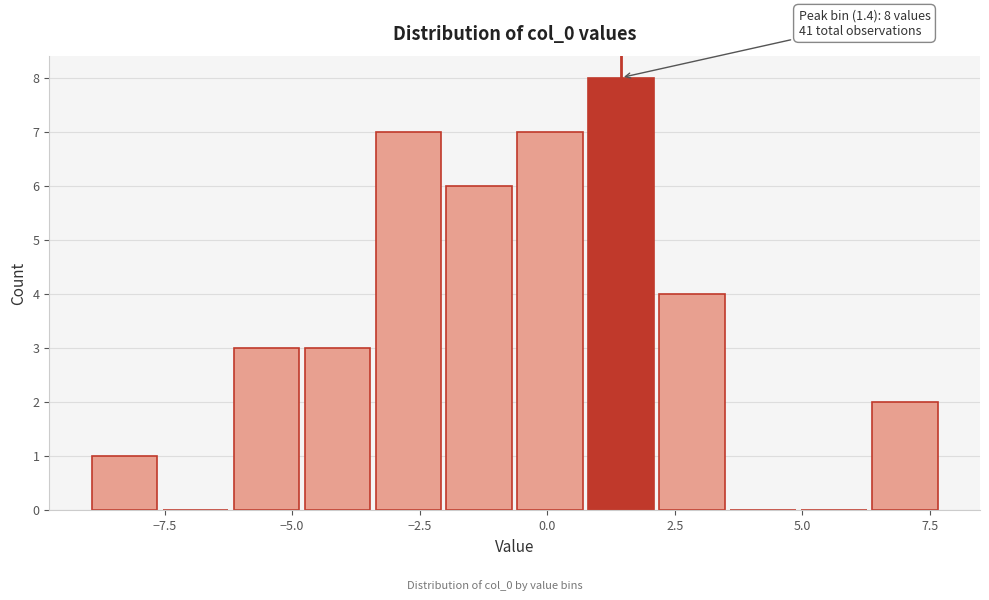

Around what value on the x-axis is the tallest bar? Give the approximate position of its centre, as read against the axis.

1.5